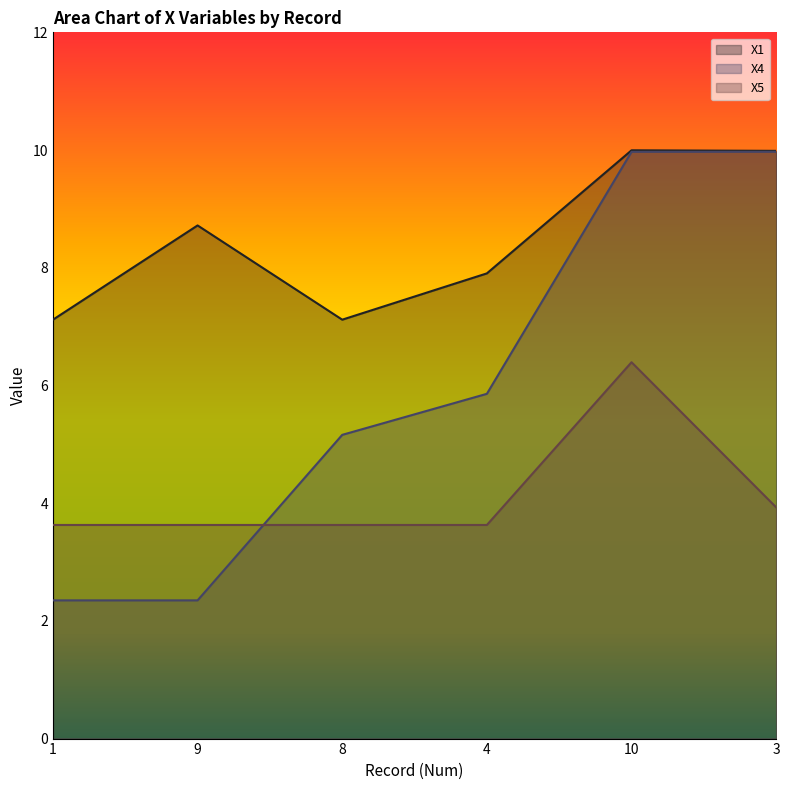

True or false: X5 and X1 cross at least once.

False